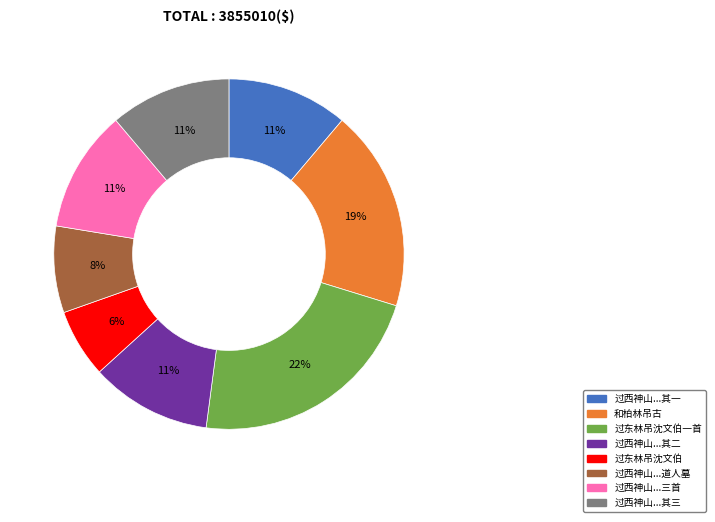

Does any single category account for the majority?

No